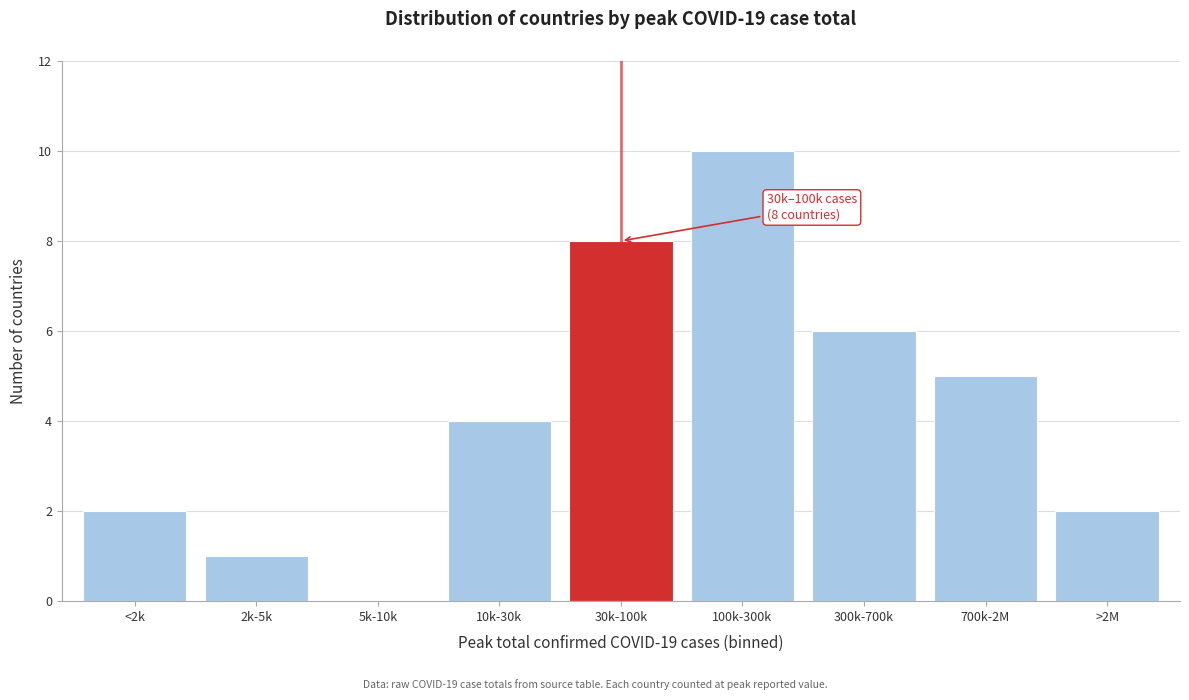

Reading left to right, extract all data points from this chart.

<2k=2	2k-5k=1	5k-10k=0	10k-30k=4	30k-100k=8	100k-300k=10	300k-700k=6	700k-2M=5	>2M=2